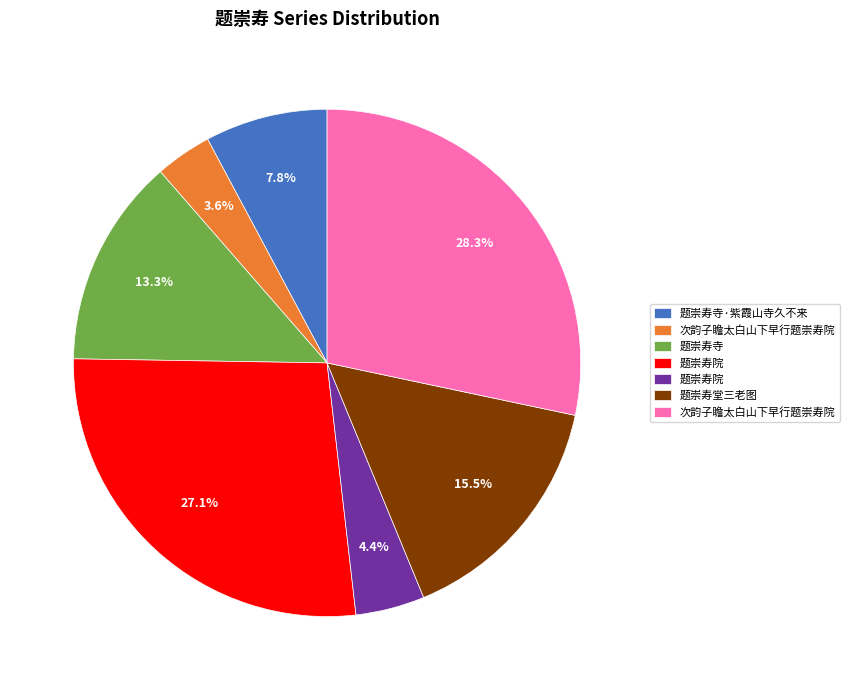

Does any single category account for the majority?

No